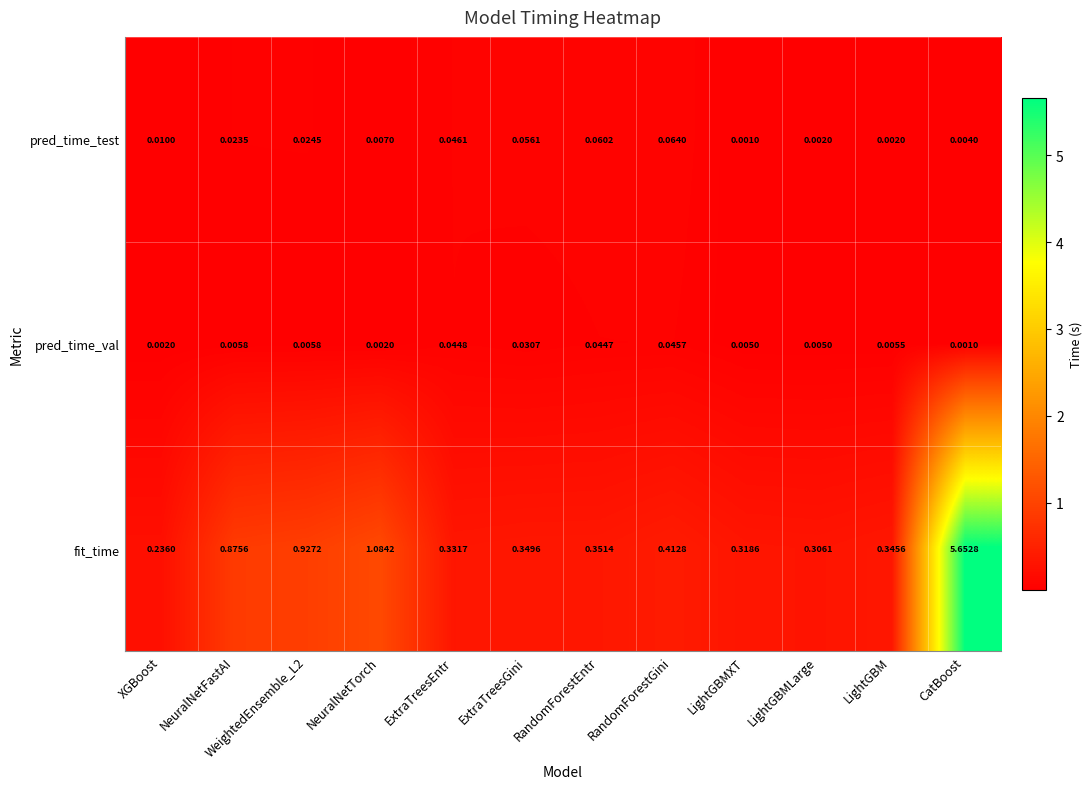

Which series has the widest spread of values?

fit_time